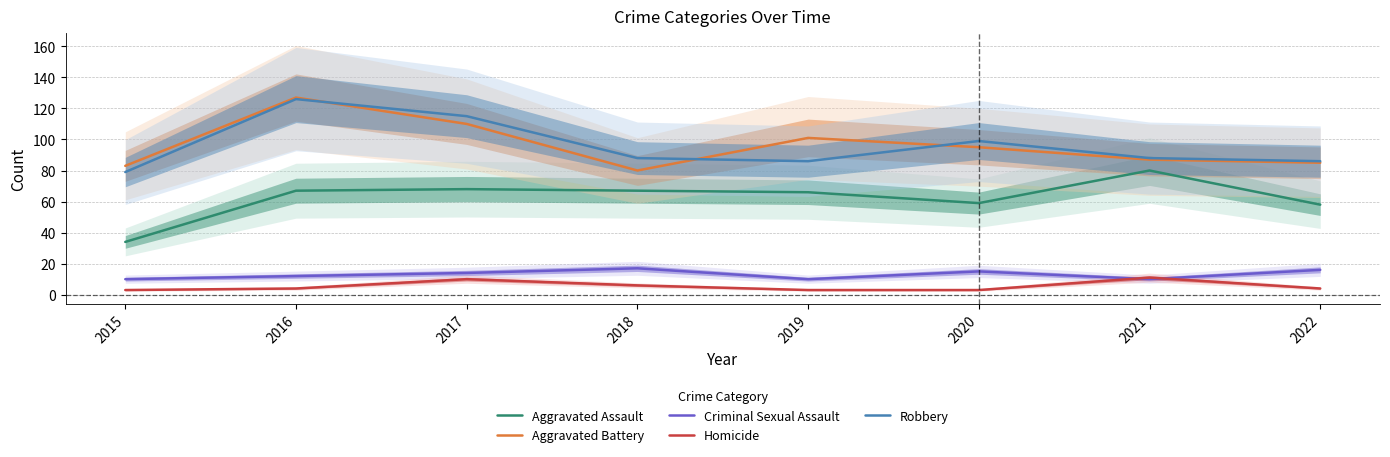

What is the difference between the highest and lowest values at 2018?

82